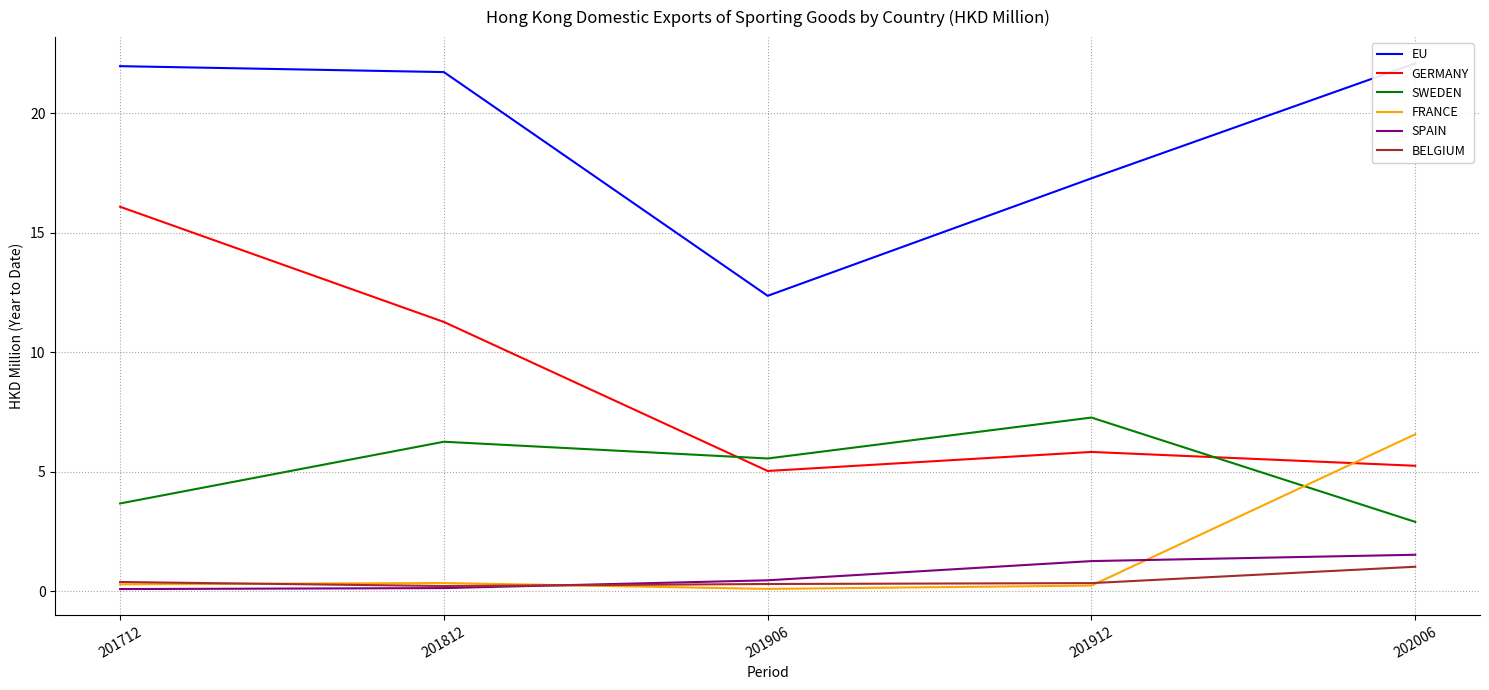

What is the greatest value displayed?

22.1